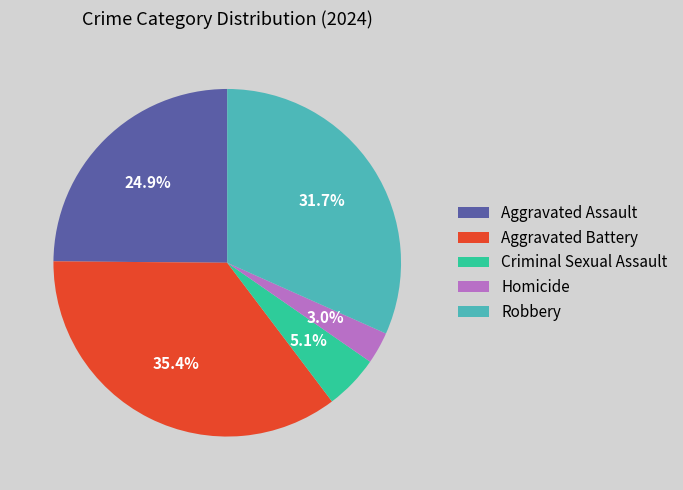

To the nearest percent, what is the average slice percentage?

20%